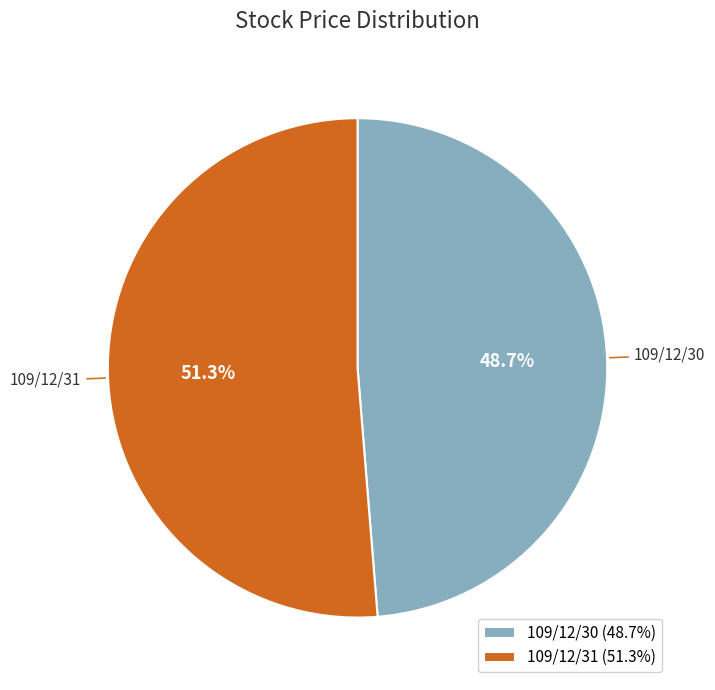

True or false: 109/12/30 accounts for 49% of the total.

True